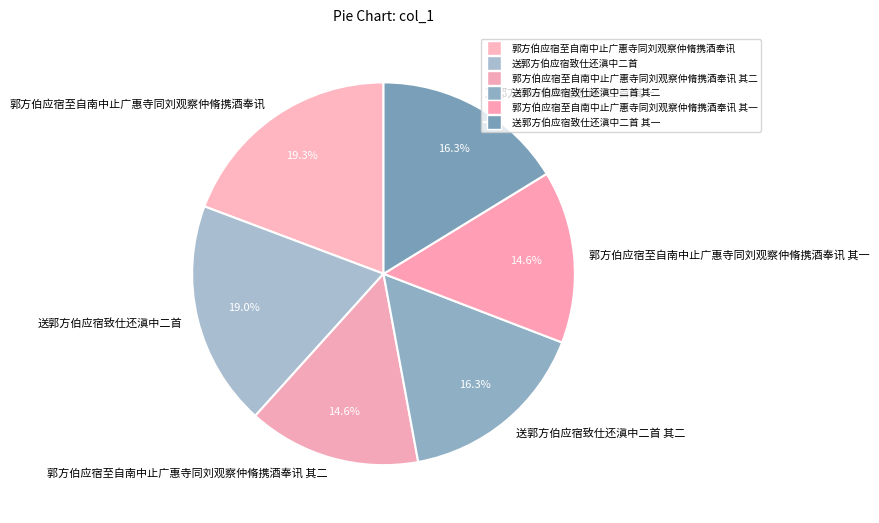

To the nearest percent, what portion does 送郭方伯应宿致仕还滇中二首 其二 represent?

16%